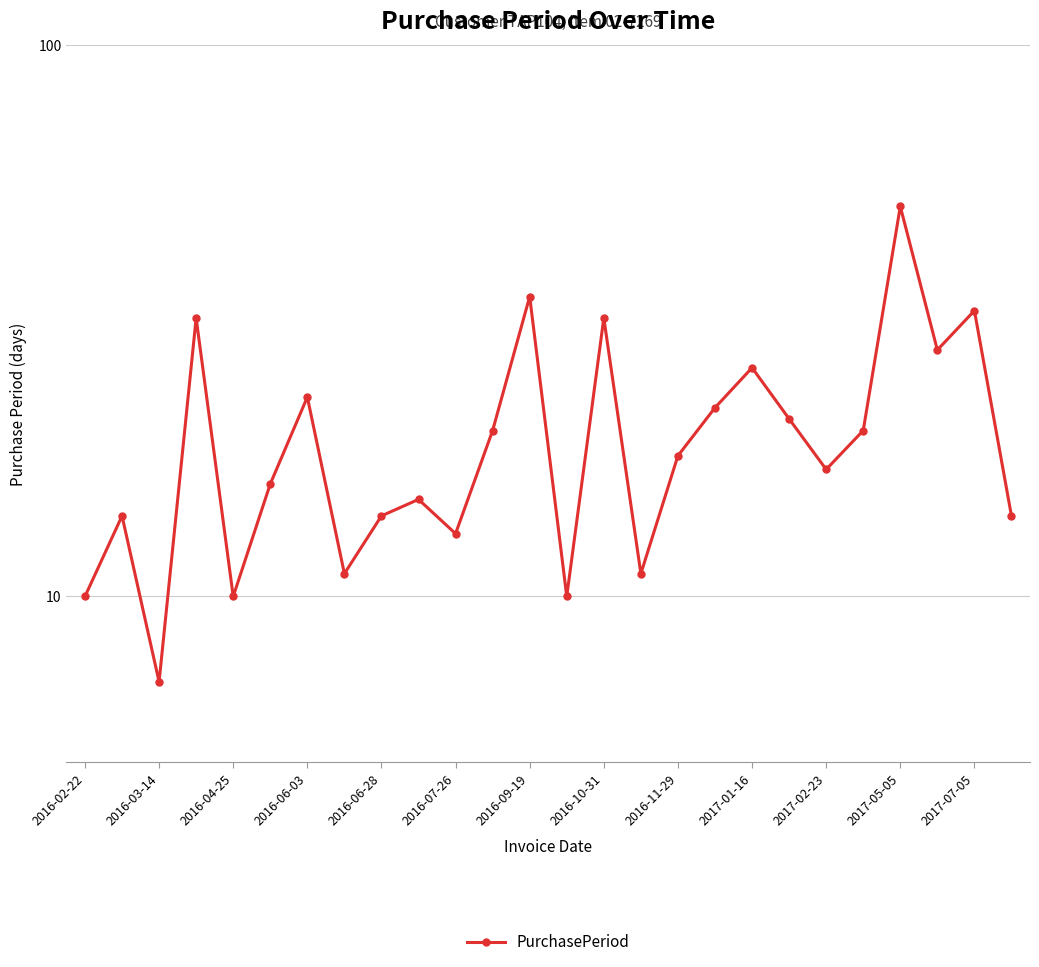

Does the chart display data point markers on the line(s)?

Yes